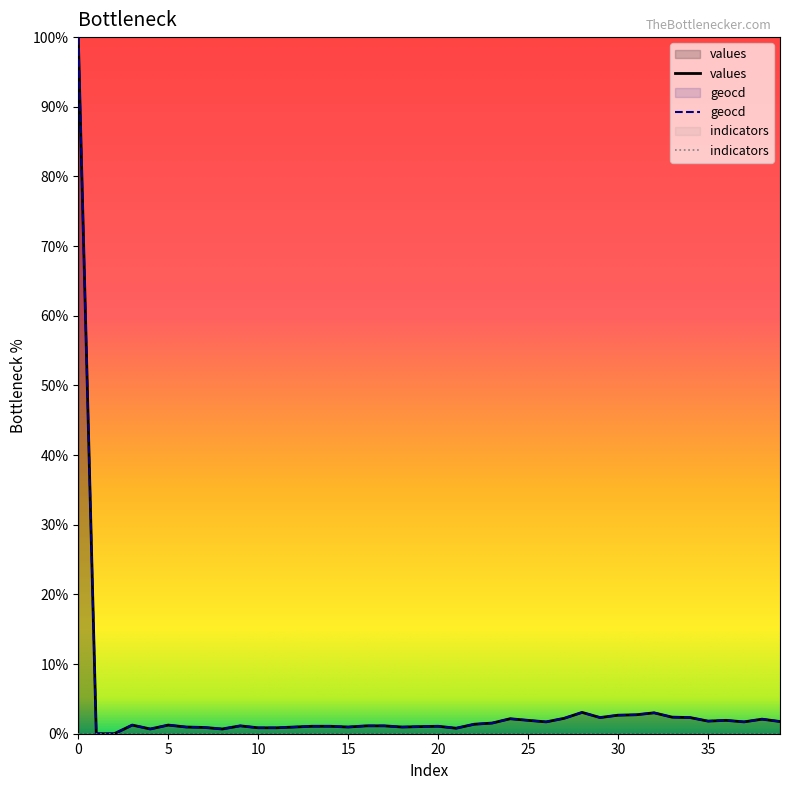

Between 5 and 32, which series saw the biggest shift?

values